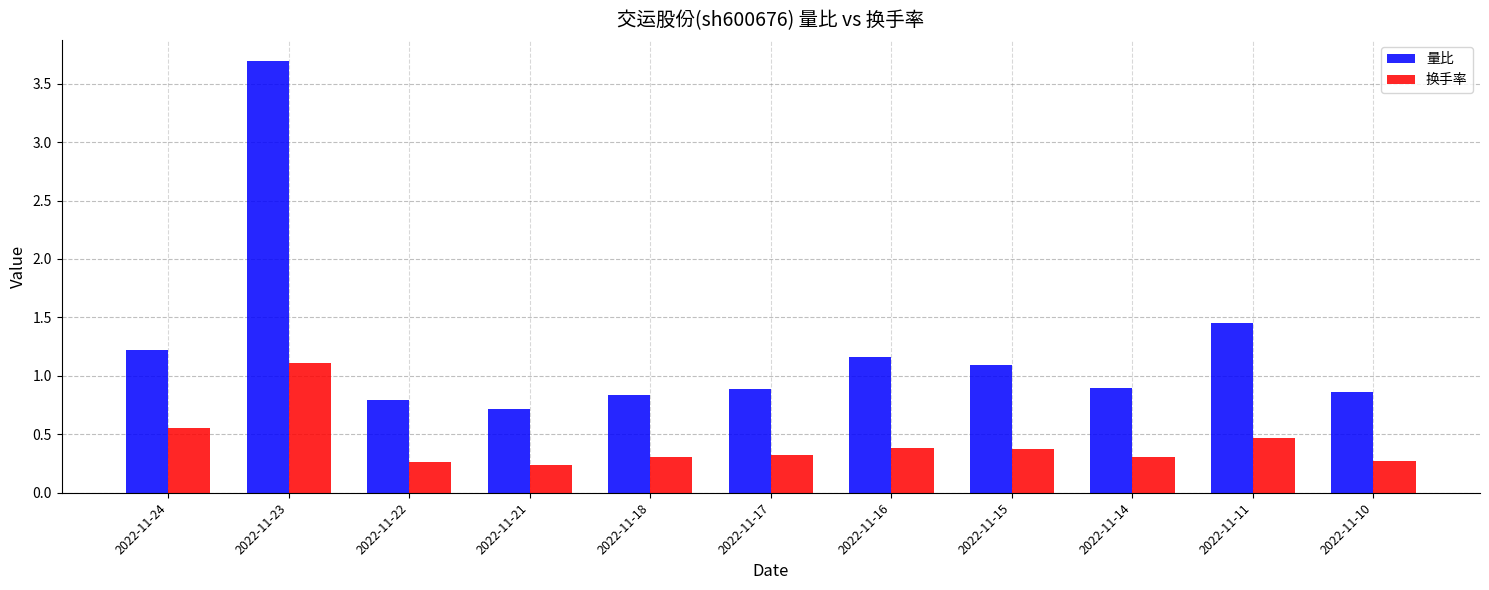

At 2022-11-22, list the series in order from smallest to largest.

换手率, 量比